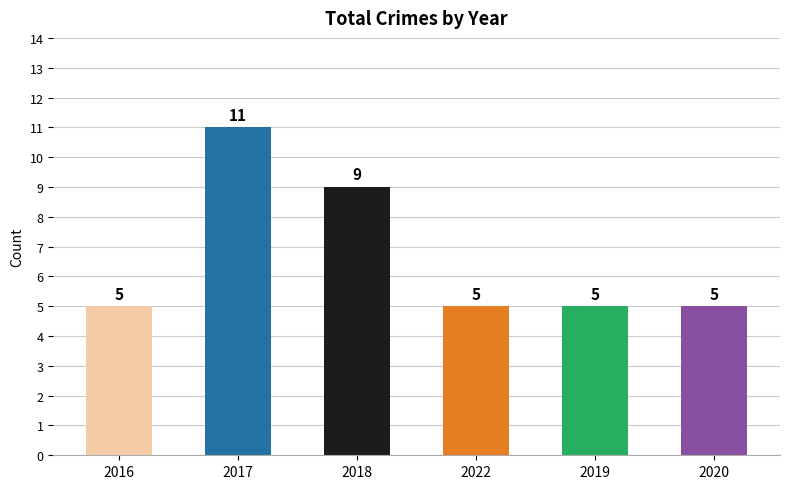

What is the difference between the values at 2017 and 2018?

2